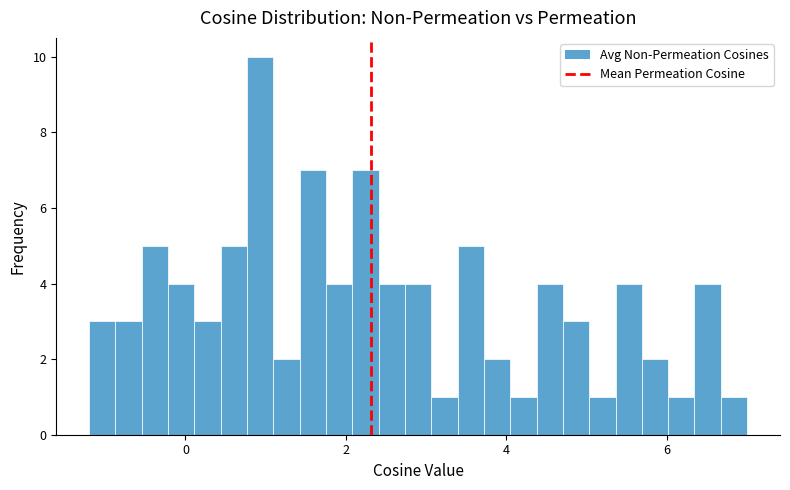

Read against the x-axis, roughly where is the centre of the tallest bar?

1.0